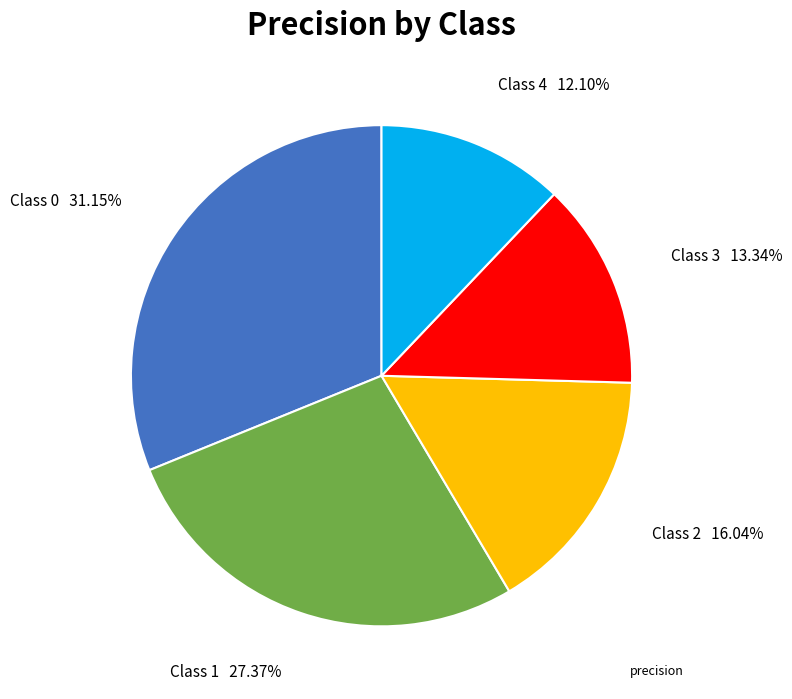

Is there any slice that represents more than half of the pie?

No